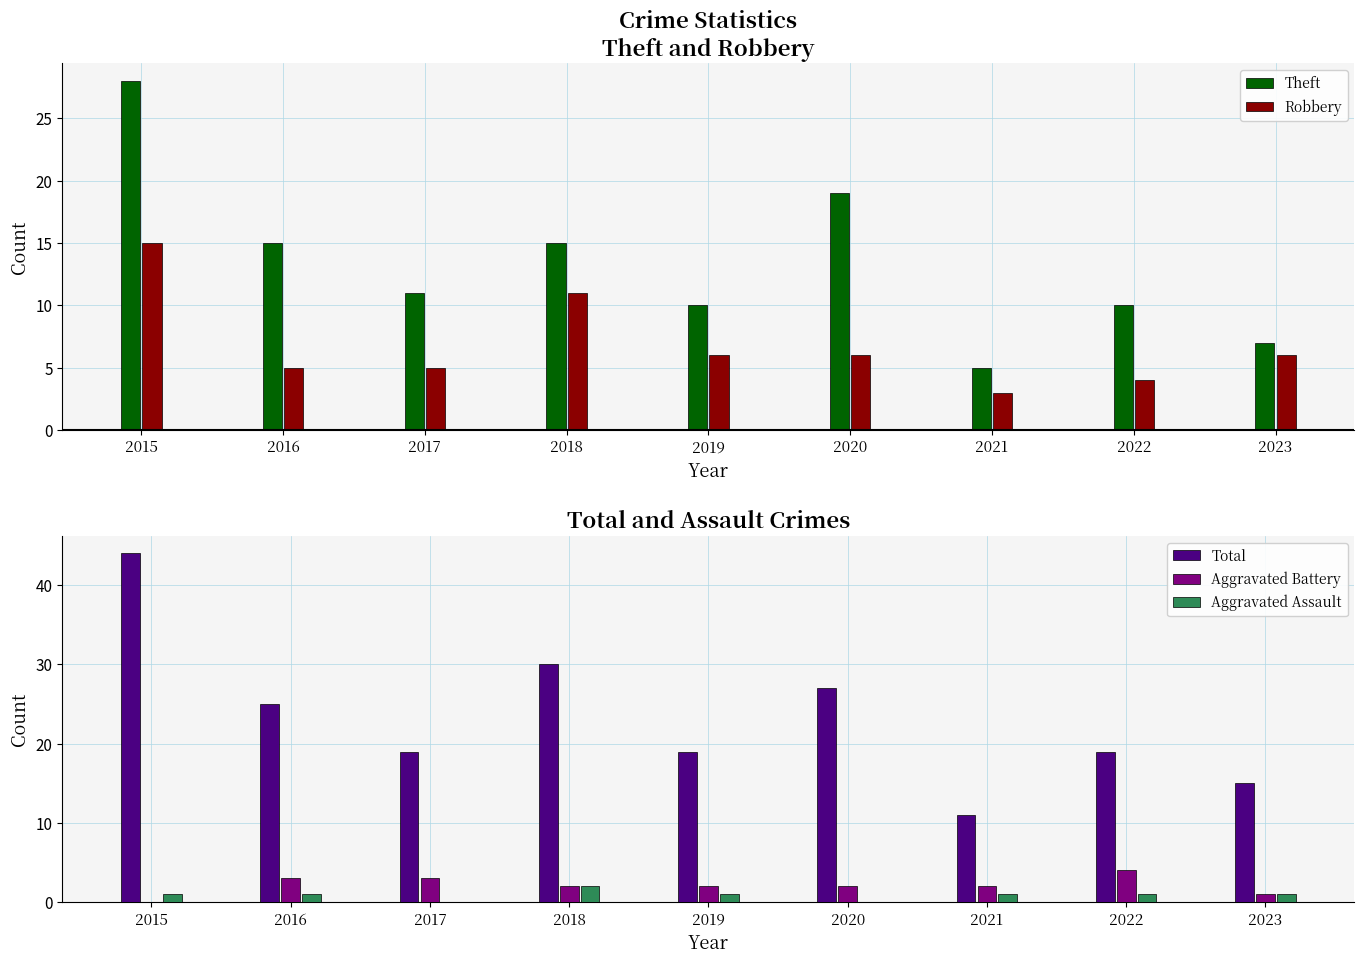

Which series changed the most between 2016 and 2023?

Total